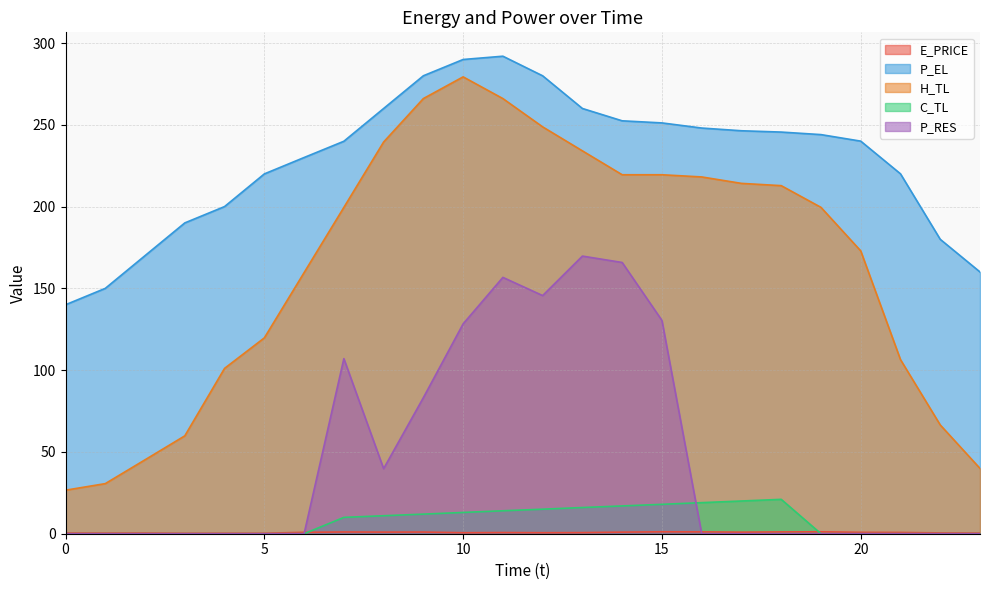

At which label does P_EL reach its peak?

11